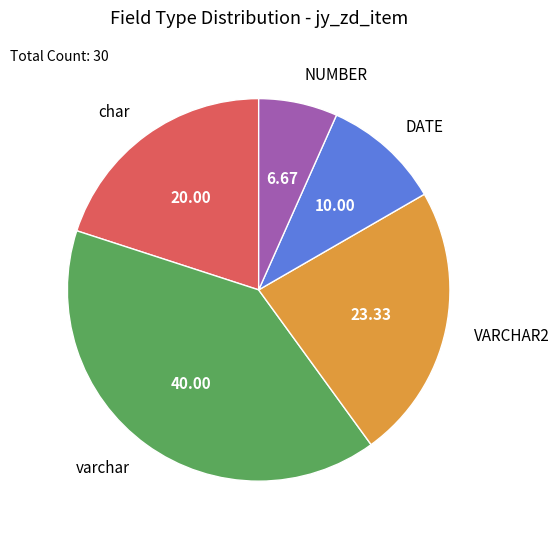

Does any single category account for the majority?

No